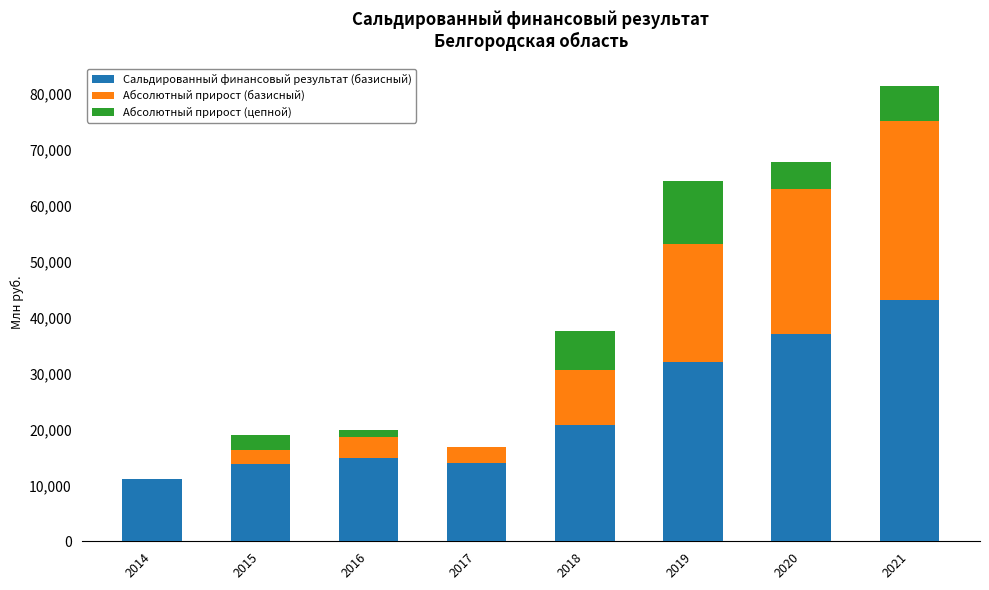

True or false: Сальдированный финансовый результат (базисный) has a value of 6945 at 2016.

False